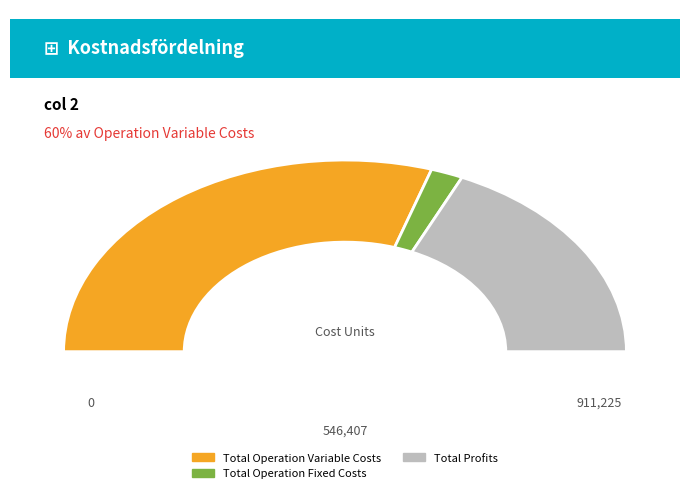

Which slice is the largest?

Total Operation Variable Costs